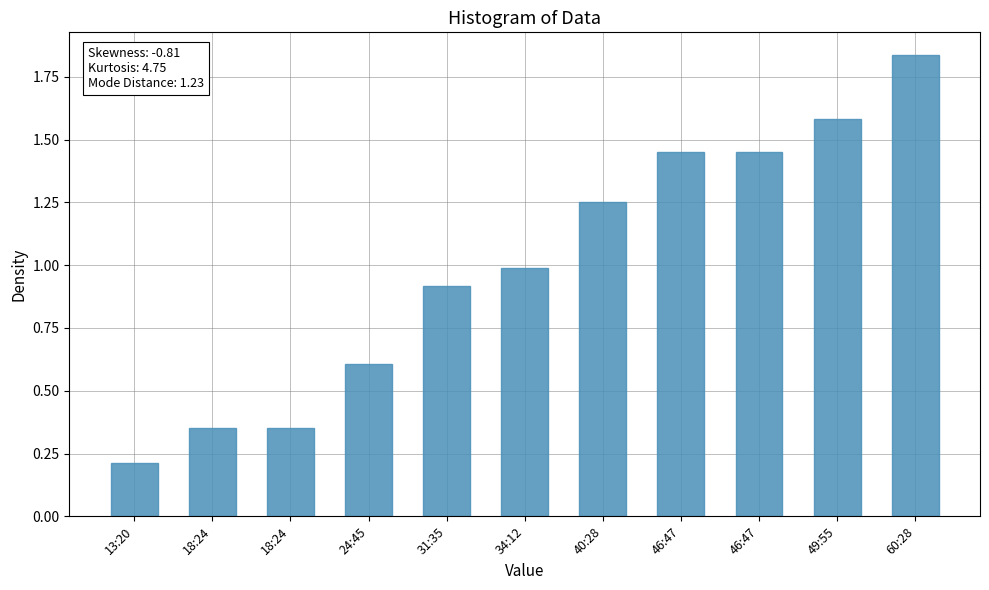

Between 46:47 and 13:20, which is larger?

46:47